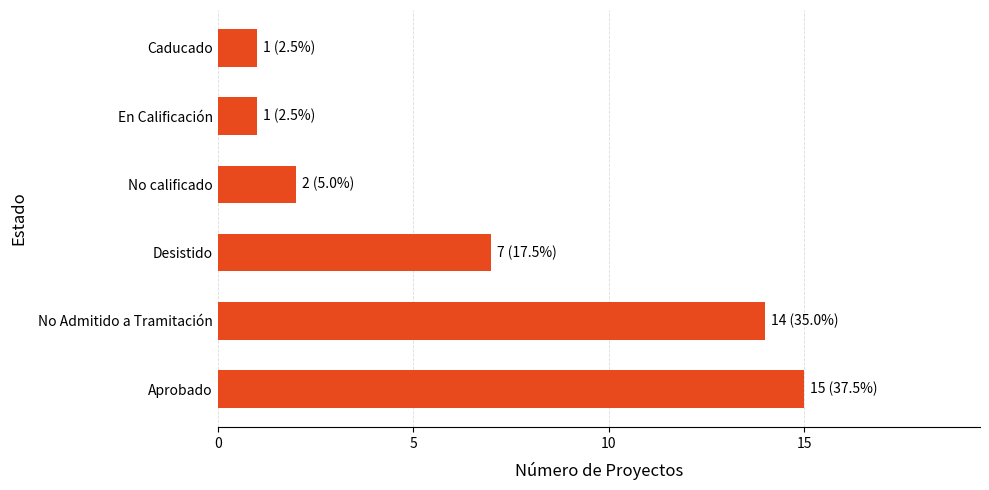

What is the smallest value displayed?

1